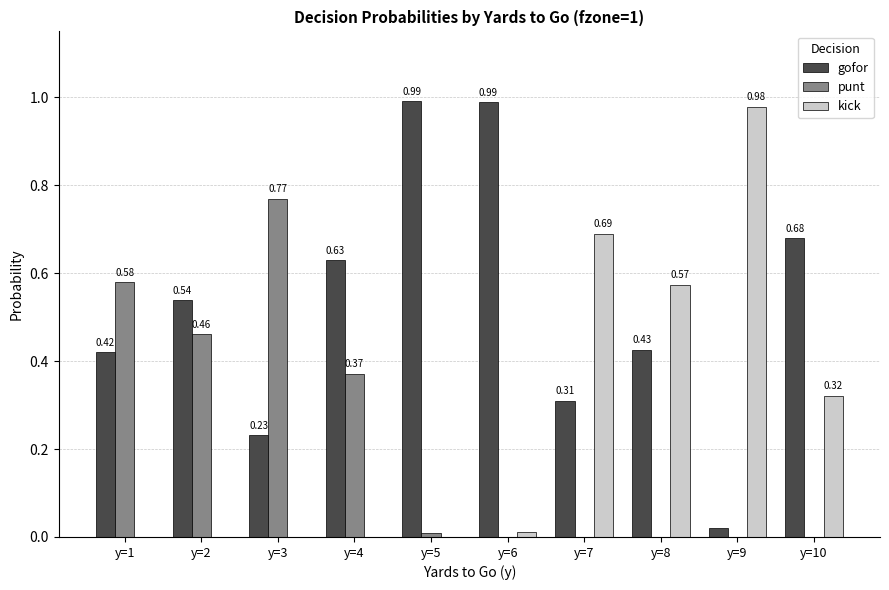

Which series changed the most between y=4 and y=6?

punt